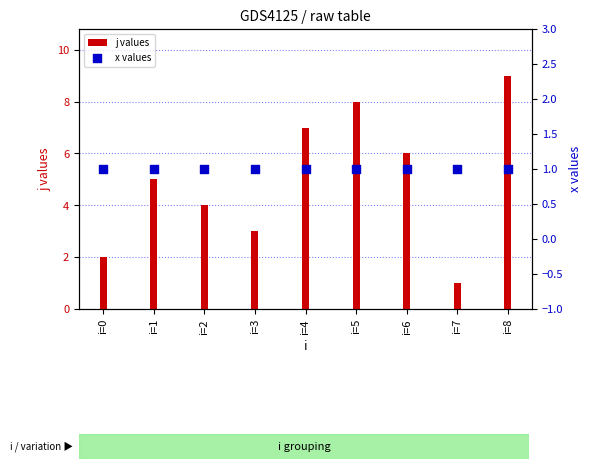

What is the total value across all series at i=6?

7